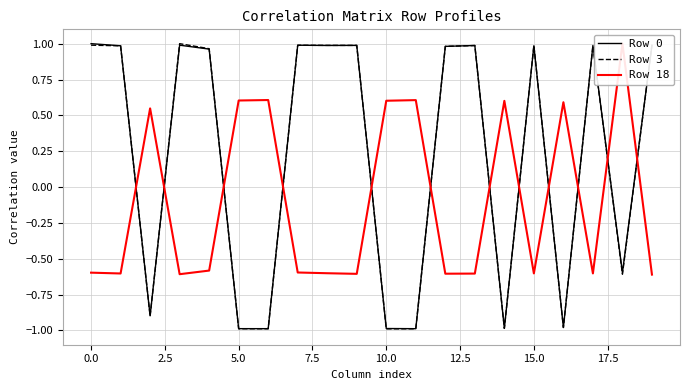

Reading left to right, extract all data points from this chart.

Row 0: 1.0	1.0	-0.9	1.0	1.0	-1.0	-1.0	1.0	1.0	1.0	-1.0	-1.0	1.0	1.0	-1.0	1.0	-1.0	1.0	-0.6	1.0
Row 3: 1.0	1.0	-0.9	1.0	1.0	-1.0	-1.0	1.0	1.0	1.0	-1.0	-1.0	1.0	1.0	-1.0	1.0	-1.0	1.0	-0.6	1.0
Row 18: -0.6	-0.6	0.5	-0.6	-0.6	0.6	0.6	-0.6	-0.6	-0.6	0.6	0.6	-0.6	-0.6	0.6	-0.6	0.6	-0.6	1.0	-0.6